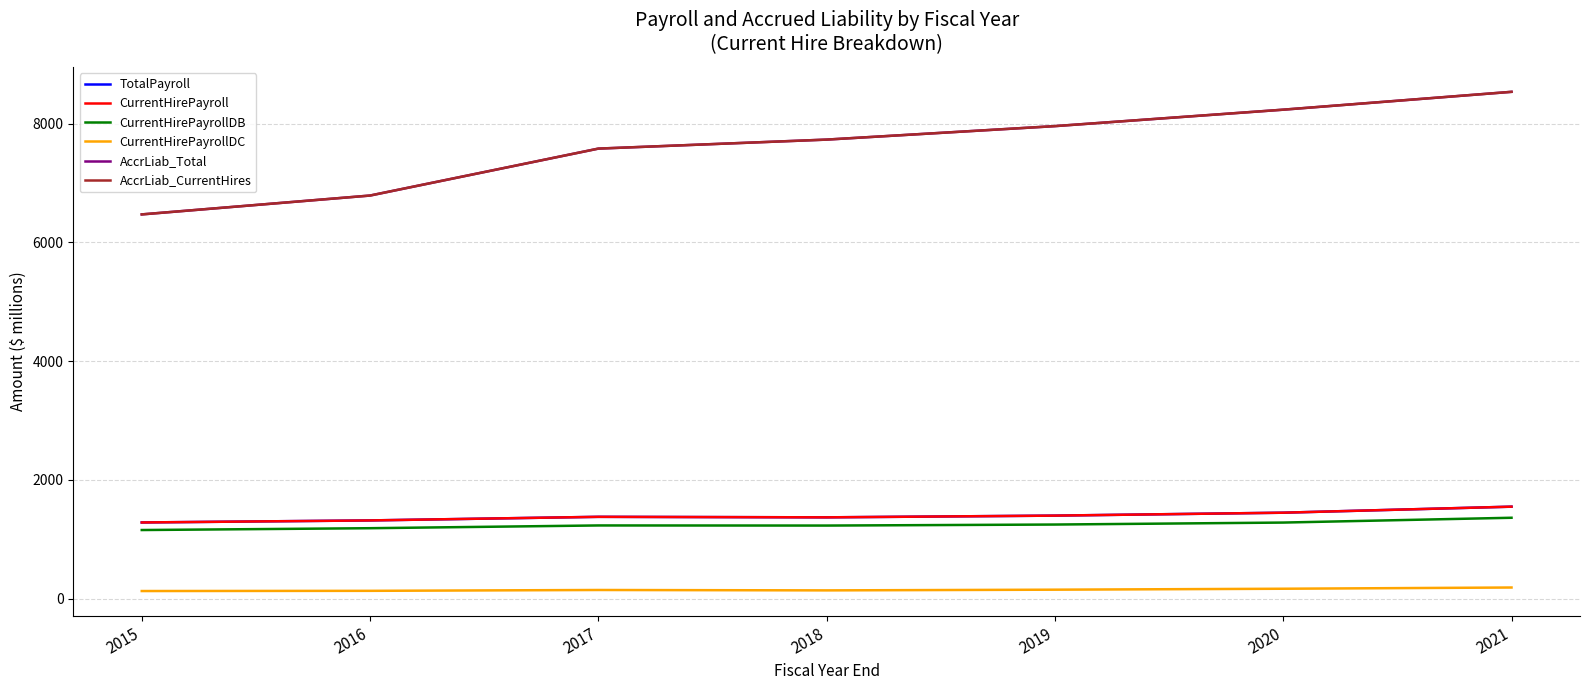

Reading right to left, transcribe all the data shown in this chart.

TotalPayroll: 2021=1548.4	2020=1446.8	2019=1397.6	2018=1368.6	2017=1377.2	2016=1316.6	2015=1282.3
CurrentHirePayroll: 2021=1548.4	2020=1446.8	2019=1397.6	2018=1368.6	2017=1377.2	2016=1316.6	2015=1282.3
CurrentHirePayrollDB: 2021=1361.6	2020=1280.6	2019=1247.3	2018=1230.1	2017=1232.1	2016=1185.6	2015=1154.9
CurrentHirePayrollDC: 2021=186.8	2020=166.2	2019=150.3	2018=138.5	2017=145.2	2016=131.0	2015=127.4
AccrLiab_Total: 2021=8534.6	2020=8234.0	2019=7957.0	2018=7730.1	2017=7578.4	2016=6787.9	2015=6470.3
AccrLiab_CurrentHires: 2021=8534.6	2020=8234.0	2019=7957.0	2018=7730.1	2017=7578.4	2016=6787.9	2015=6470.3